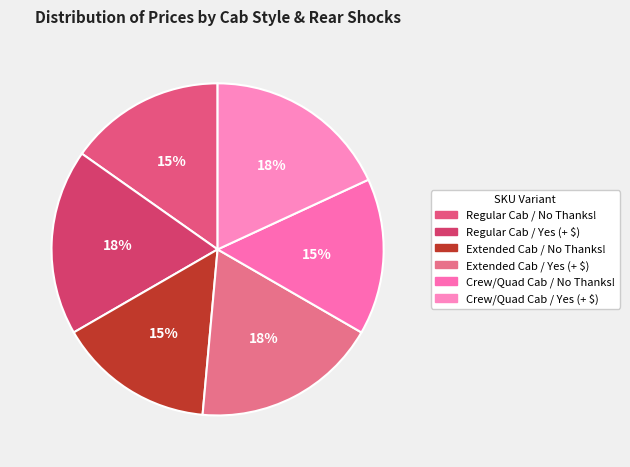

What percentage do Extended Cab / Yes (+ $) and Regular Cab / No Thanks! together represent?

33.3%